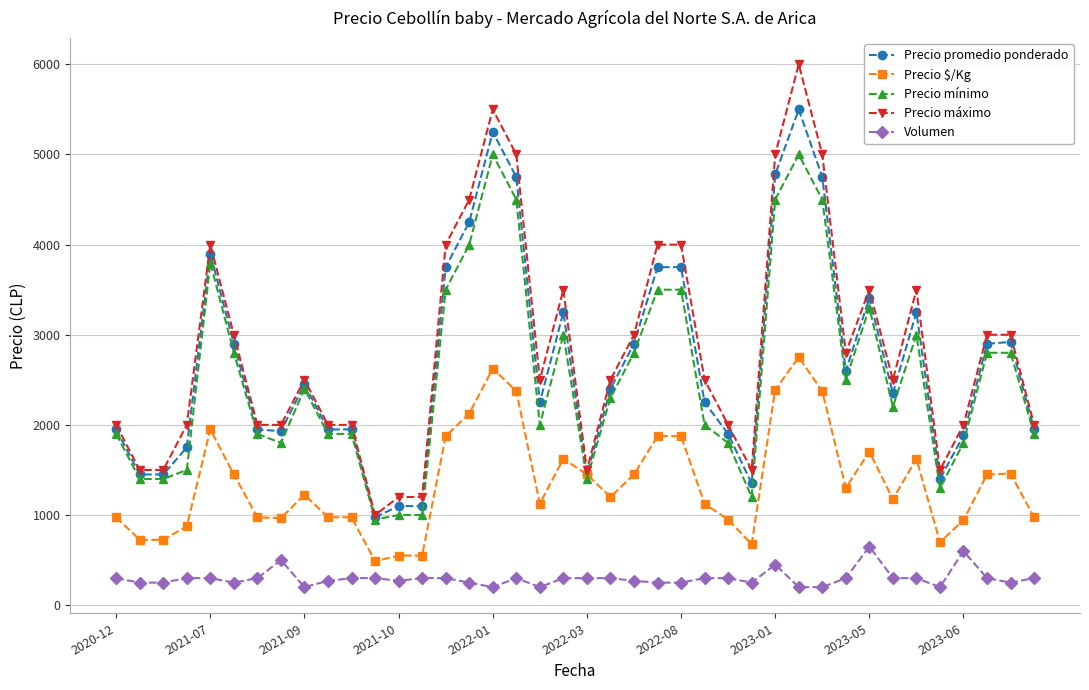

Which series has the widest spread of values?

Precio máximo